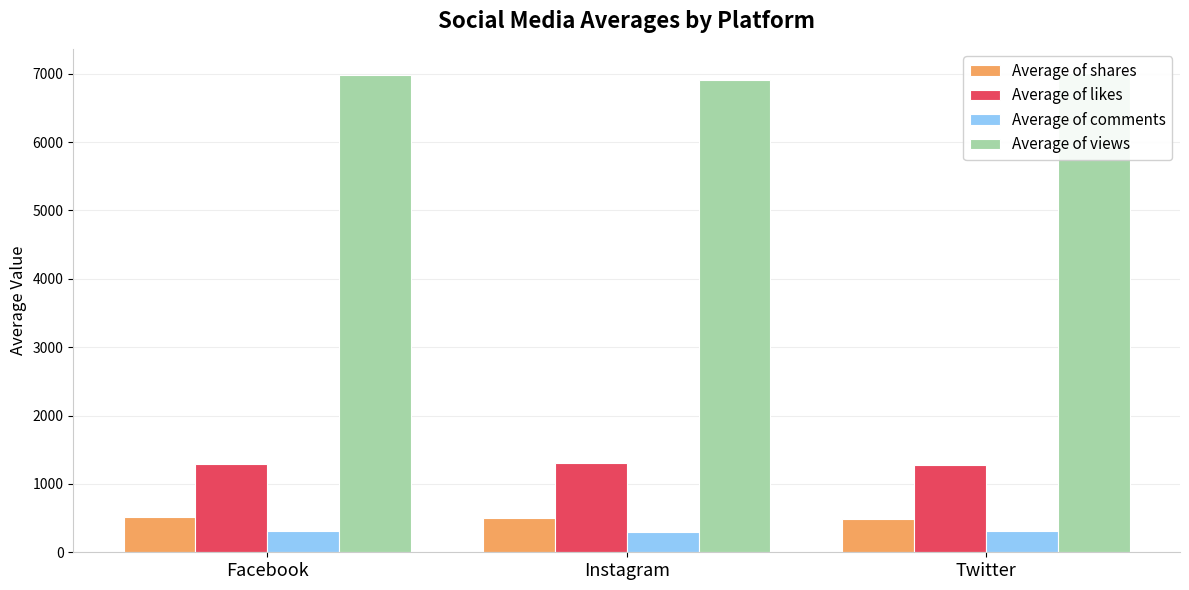

How many data points in Average of views are less than 6984?

1